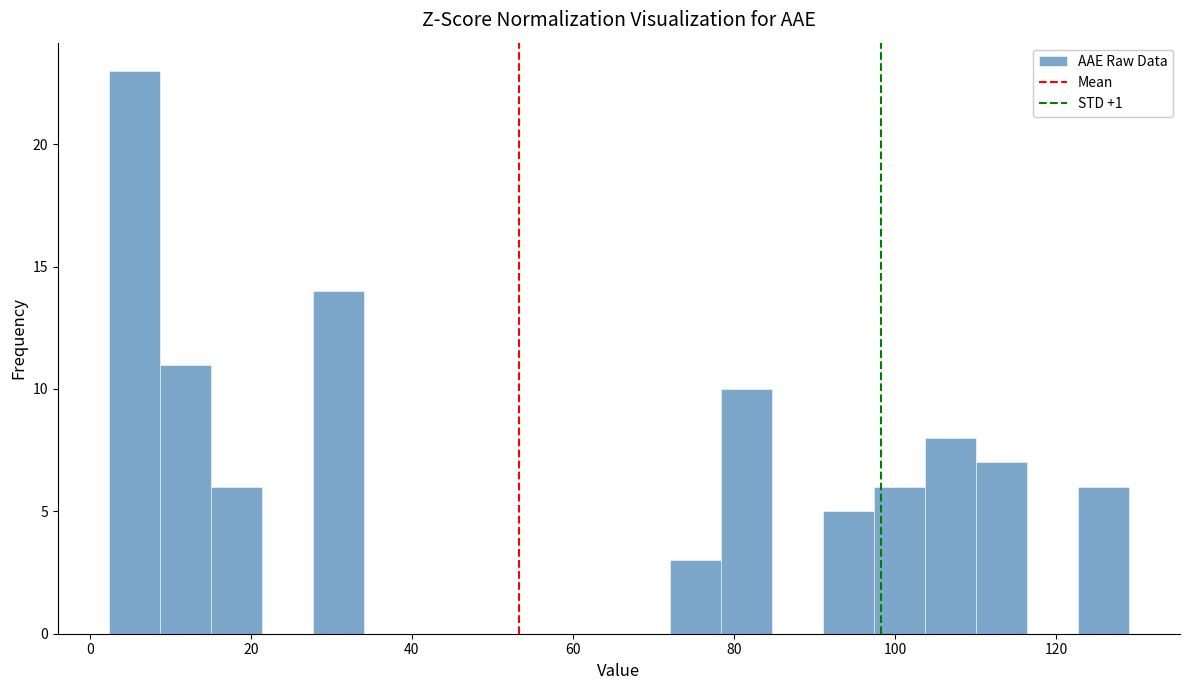

Around what value on the x-axis is the tallest bar? Give the approximate position of its centre, as read against the axis.

6